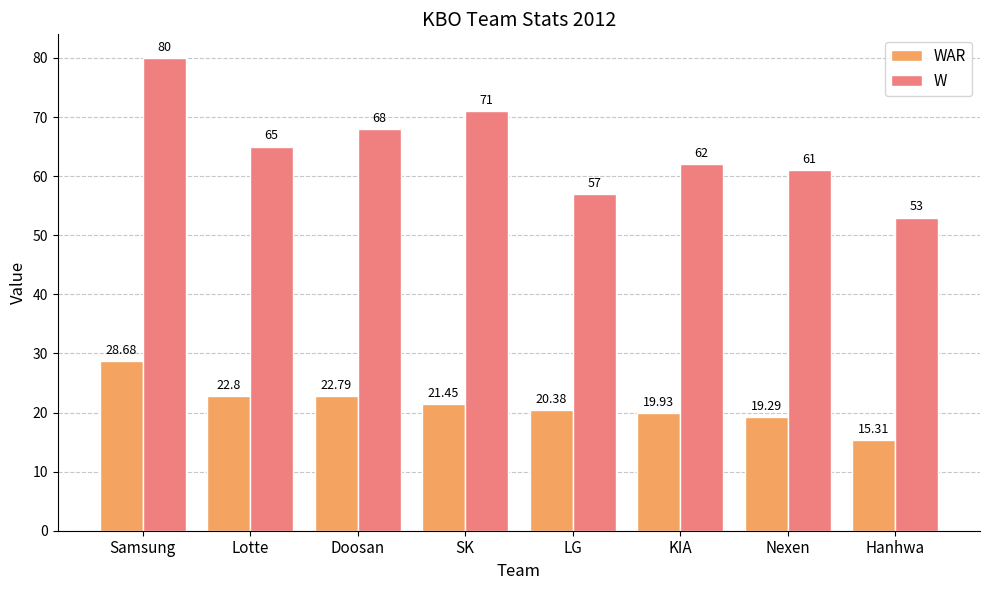

List the labels in order of W value, largest first.

Samsung, SK, Doosan, Lotte, KIA, Nexen, LG, Hanhwa